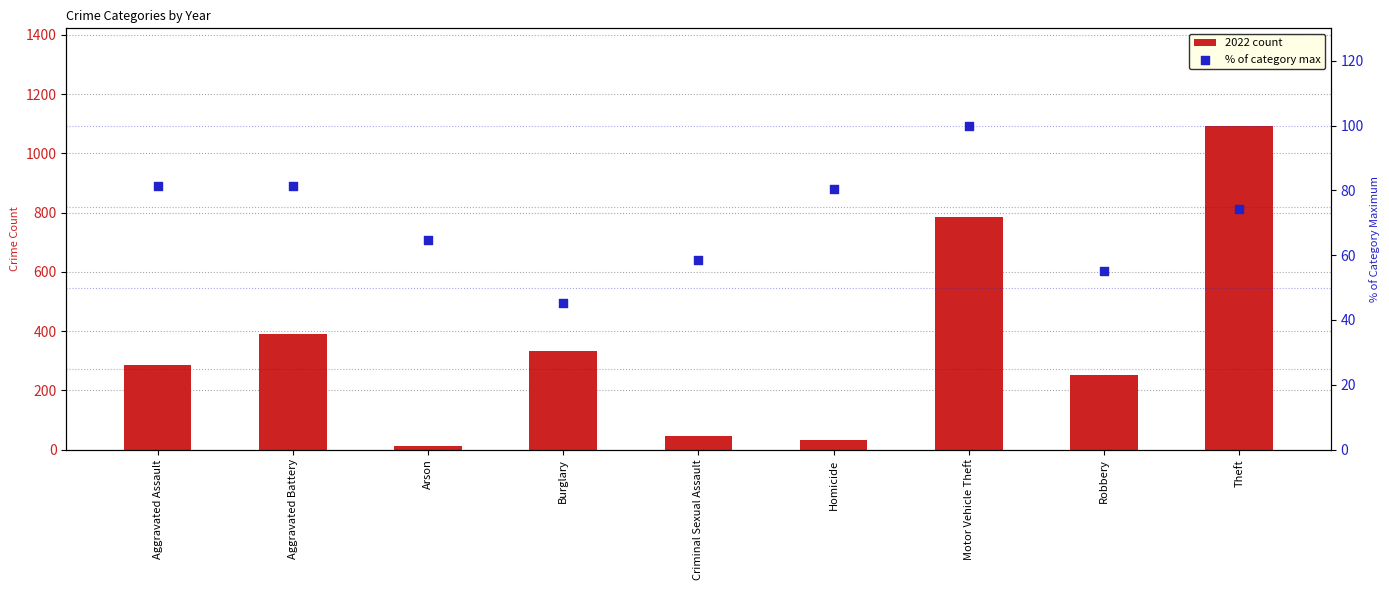

Which series has the largest total across all categories?

2022 count